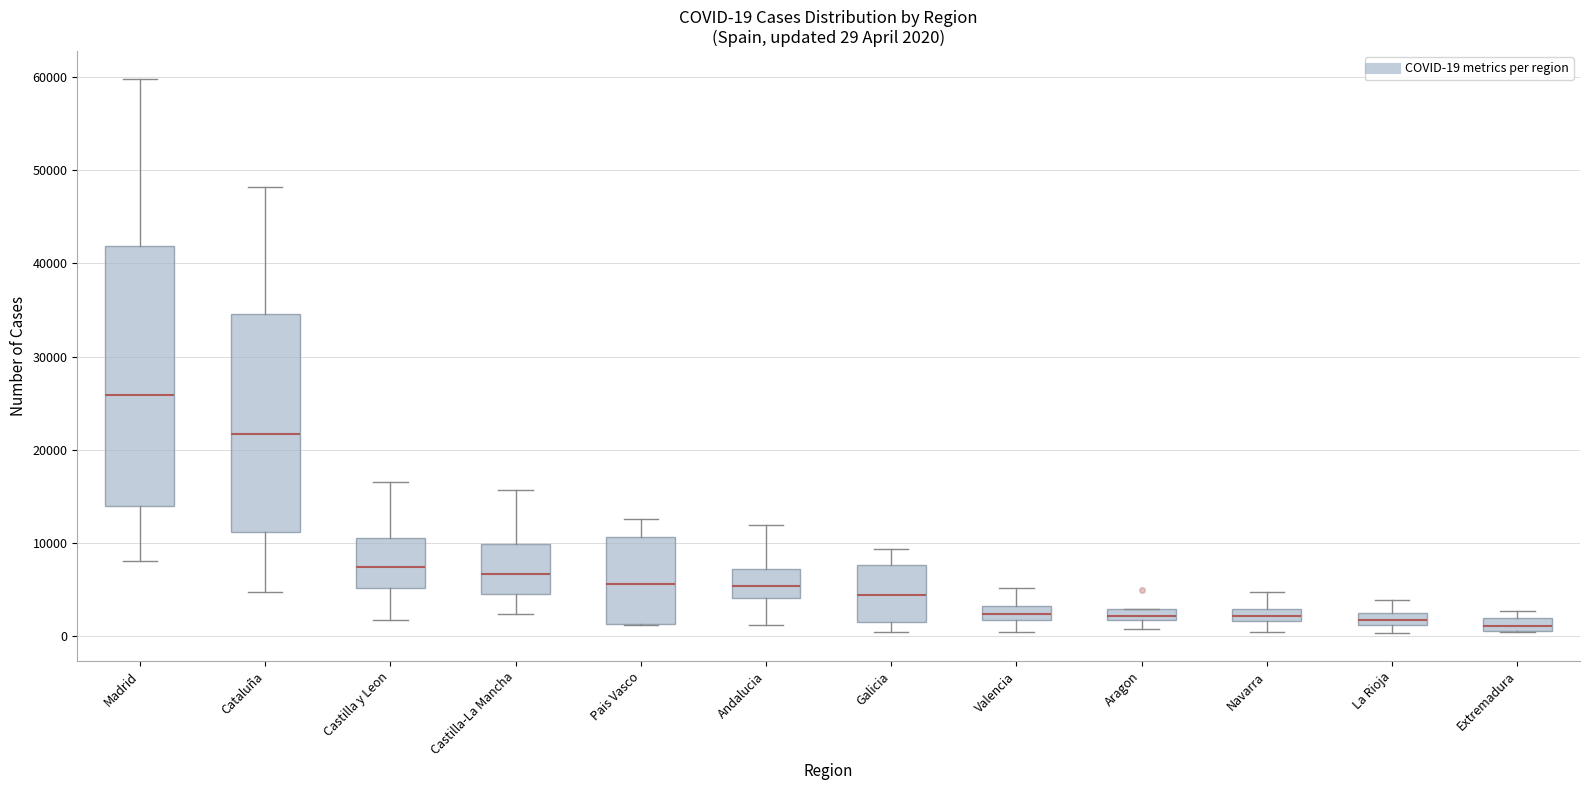

Which box is the tallest, from its lower edge to its upper edge?

Madrid